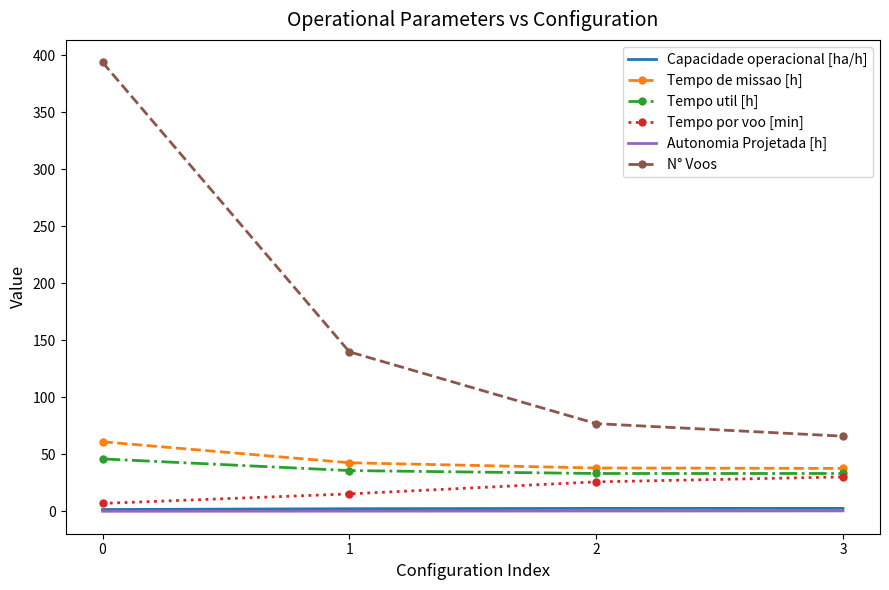

What is the highest value of the Tempo util [h] series?

46.1